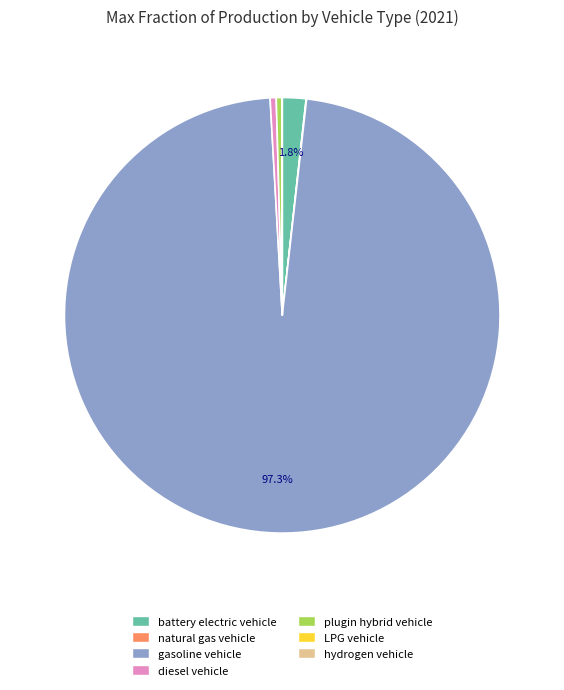

To the nearest percent, what is the average slice percentage?

14%